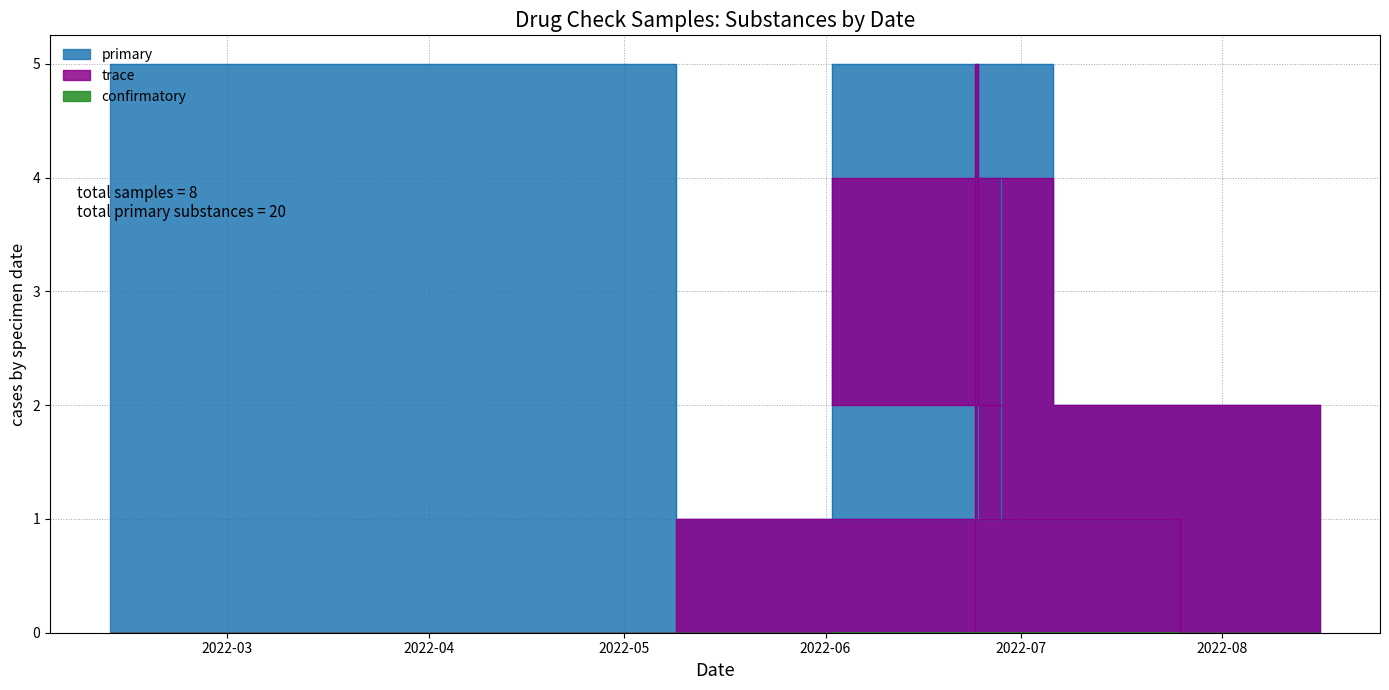

What is the label of the 6th point from the right?

2022-07-16